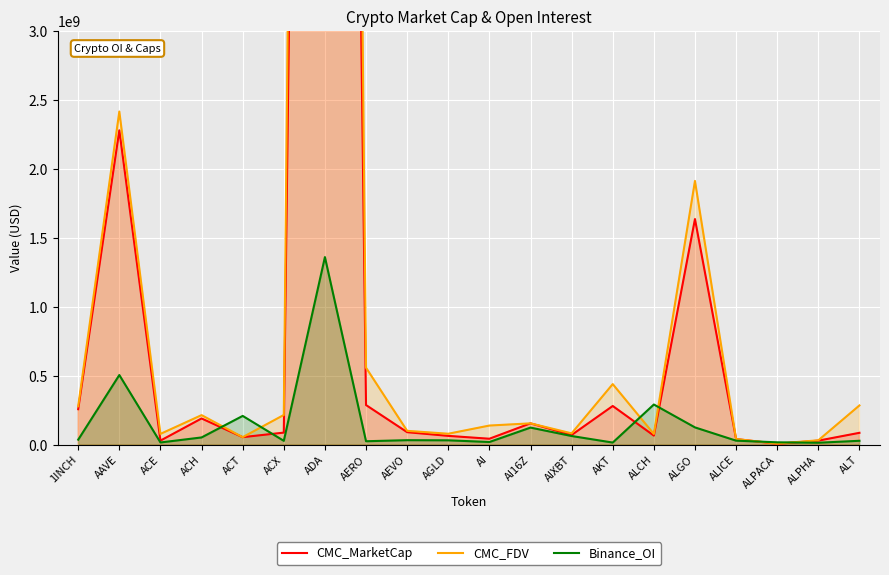

What is the greatest value displayed?

29884172148